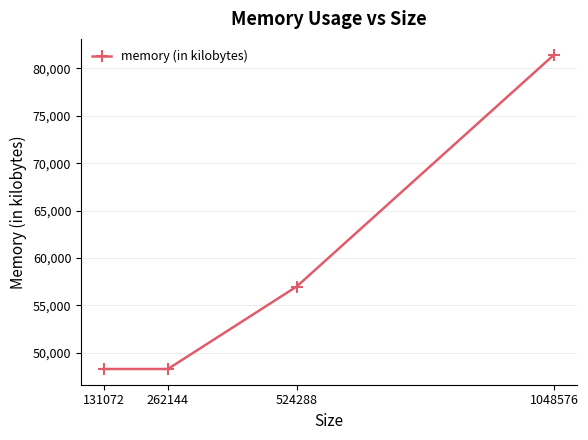

The chart shows a value of 48288 at 131072. True or false?

True